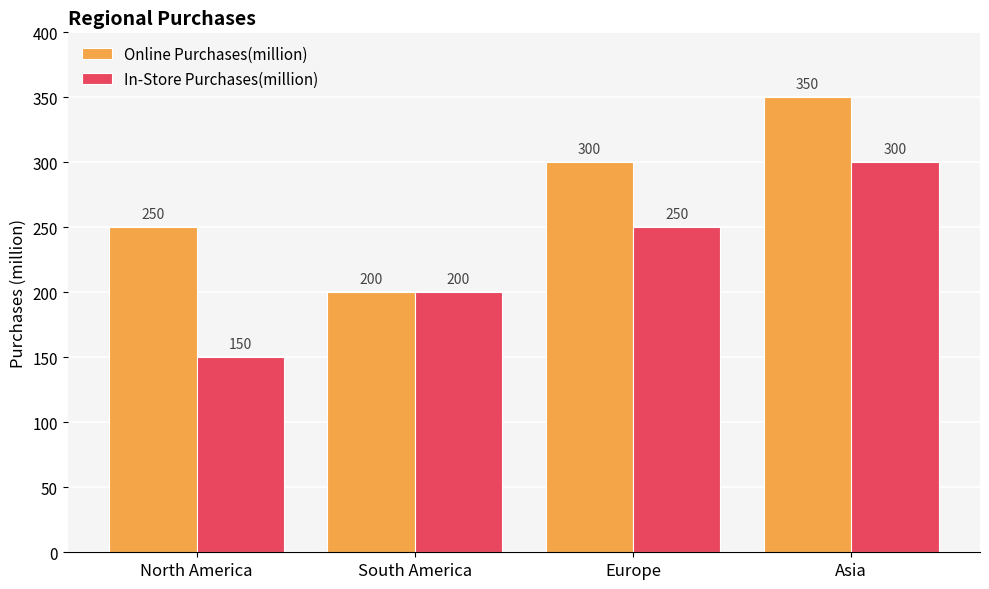

The value of In-Store Purchases(million) at Europe is 85. True or false?

False